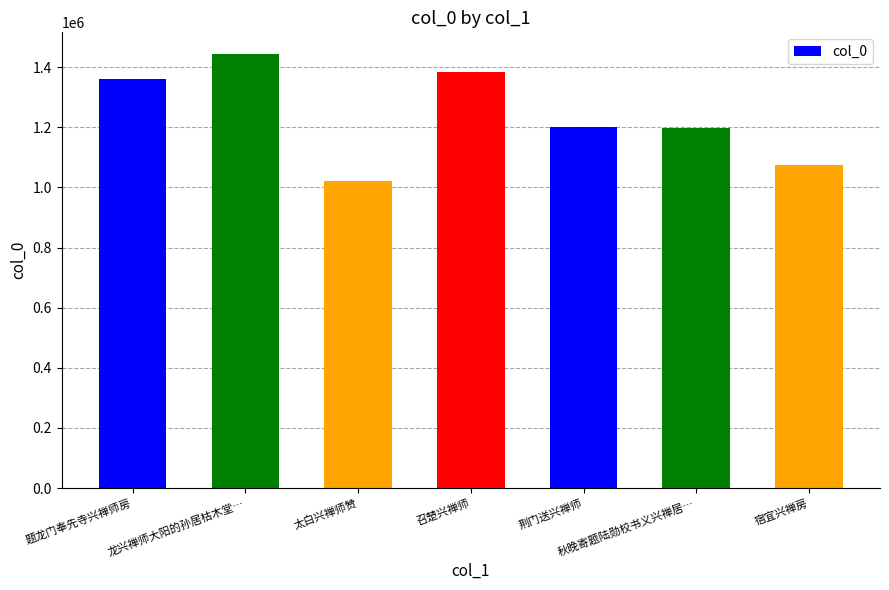

Are the bars grouped side by side (vs. stacked)?

No